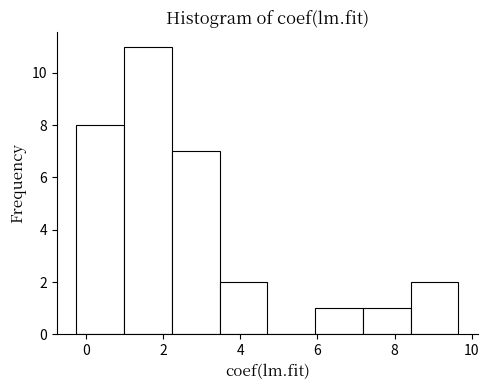

Which range on the x-axis has the tallest bar?

1.0 to 2.2